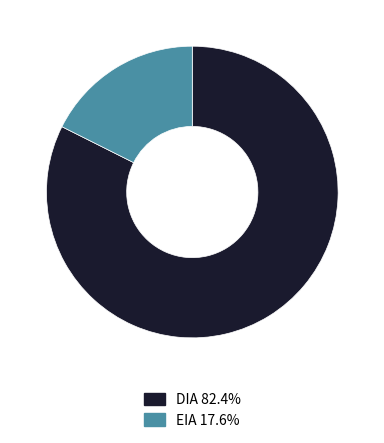

What is the ratio of the value at DIA 82.4% to the value at EIA 17.6%?

4.7